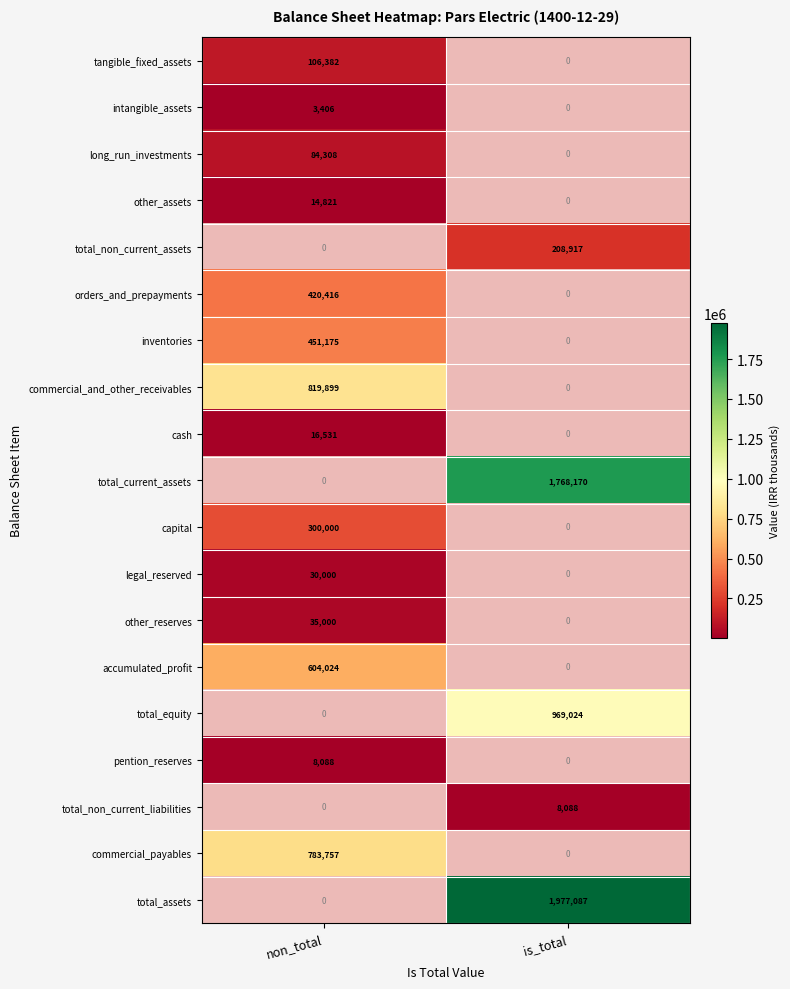

Is the value of total_non_current_liabilities at is_total greater than the value of capital at non_total?

No